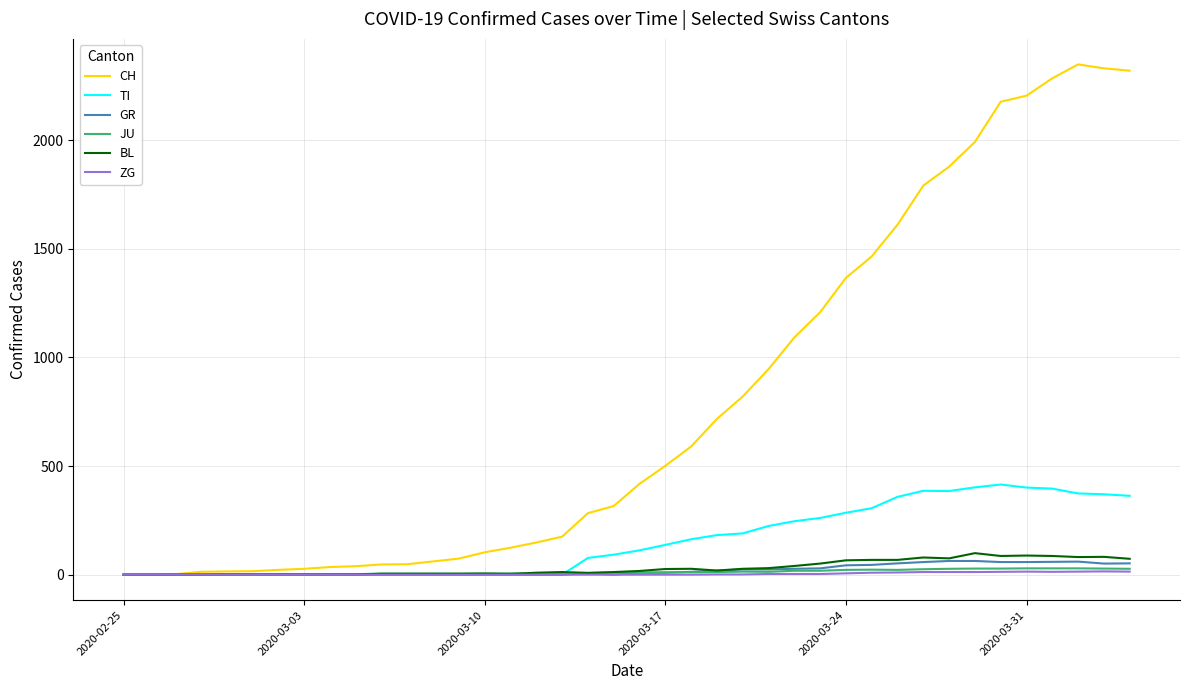

Which series has the largest range (max minus min)?

CH